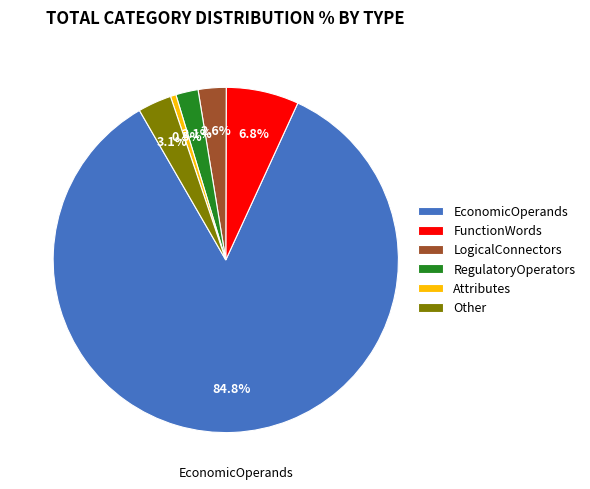

Does EconomicOperands represent more than half of the total?

Yes